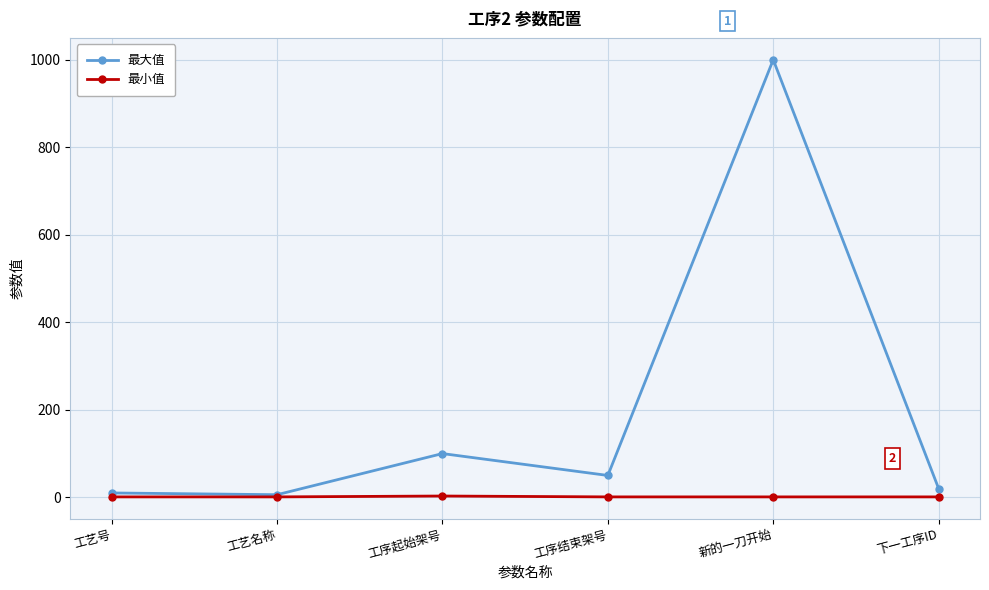

What is the label of the 3rd point from the left?

工序起始架号